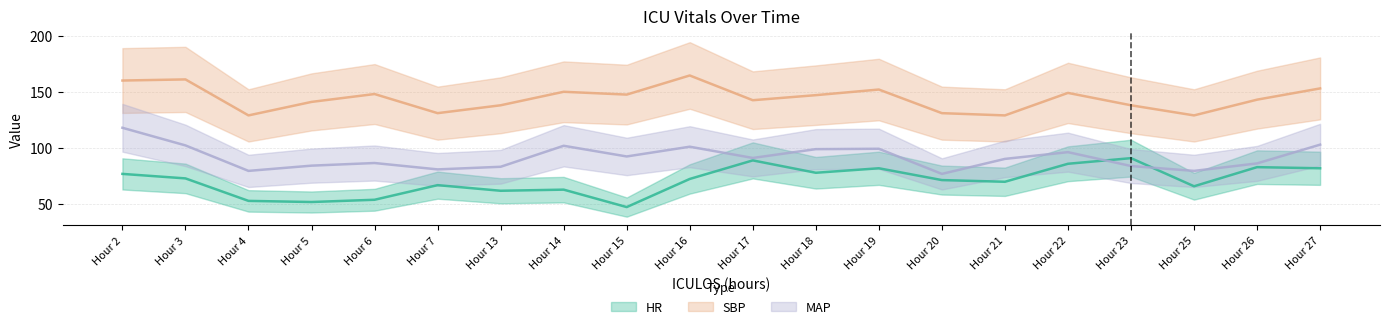

What is the highest value of the MAP series?

118.0